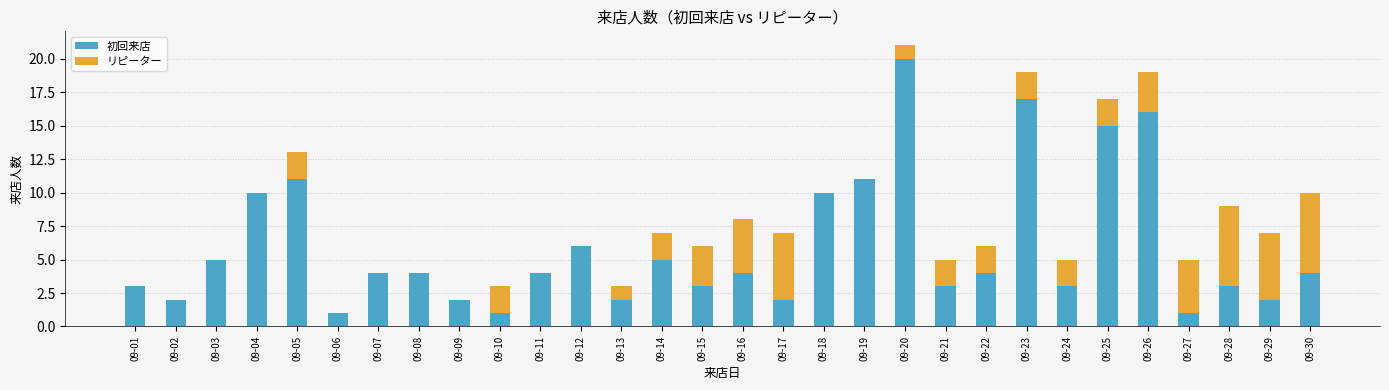

The value of 初回来店 at 09-04 is 4. True or false?

False